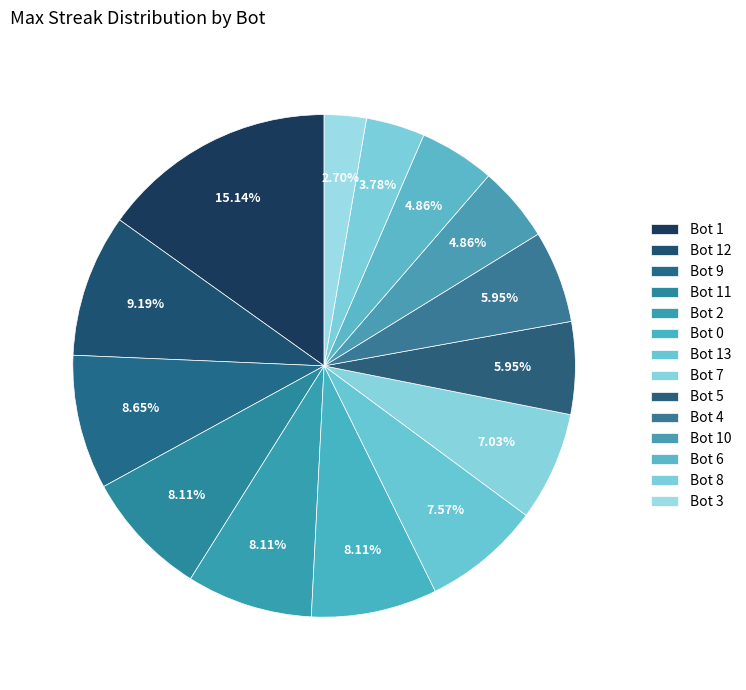

What is the change in value from Bot 12 to Bot 9?

-1